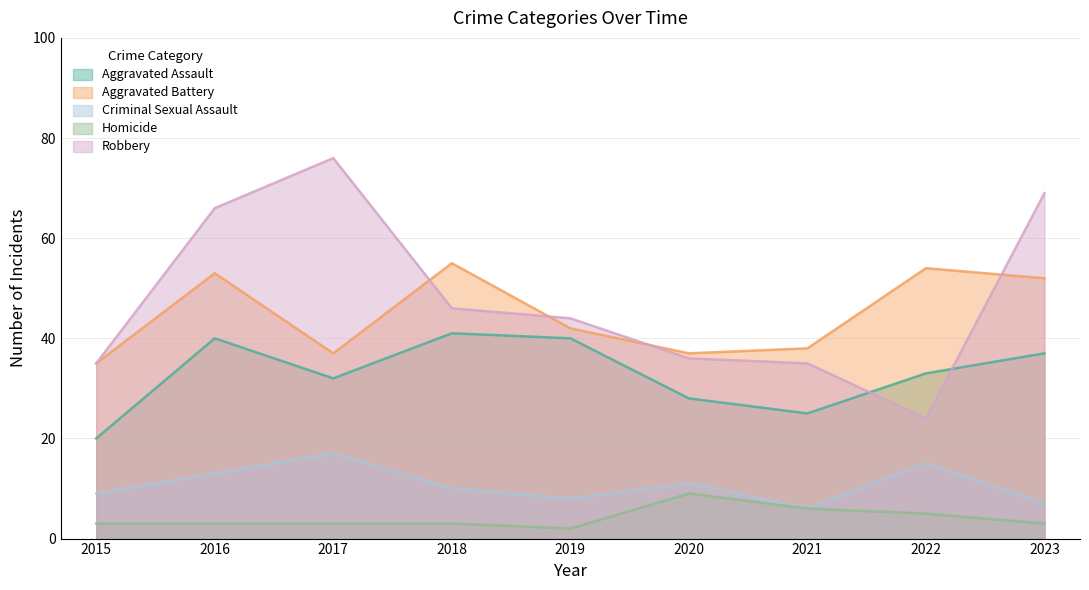

True or false: Aggravated Battery has more than 2 interior local peaks.

True